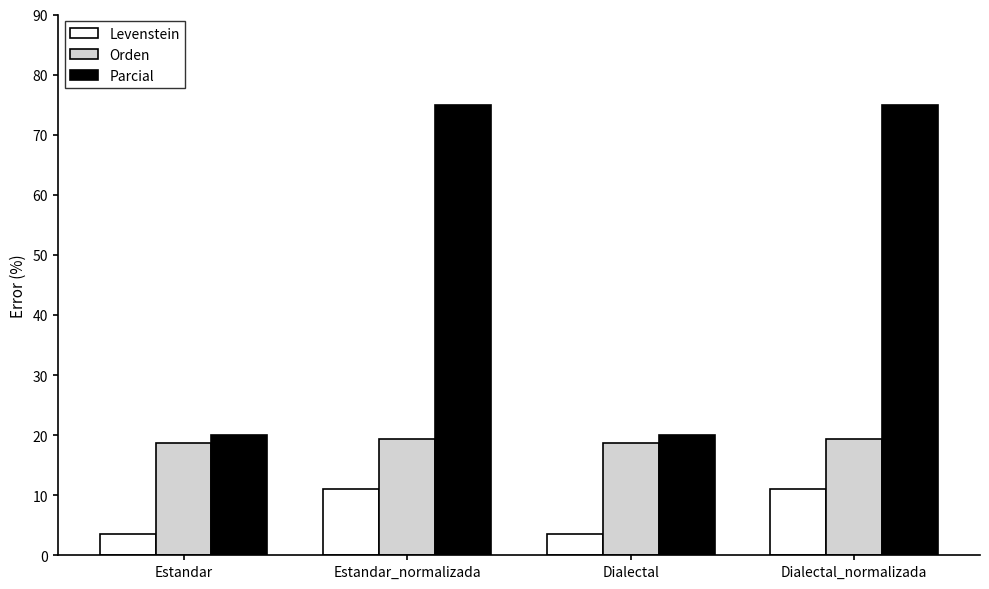

What is the spread (max minus min) of values at Estandar_normalizada?

63.9